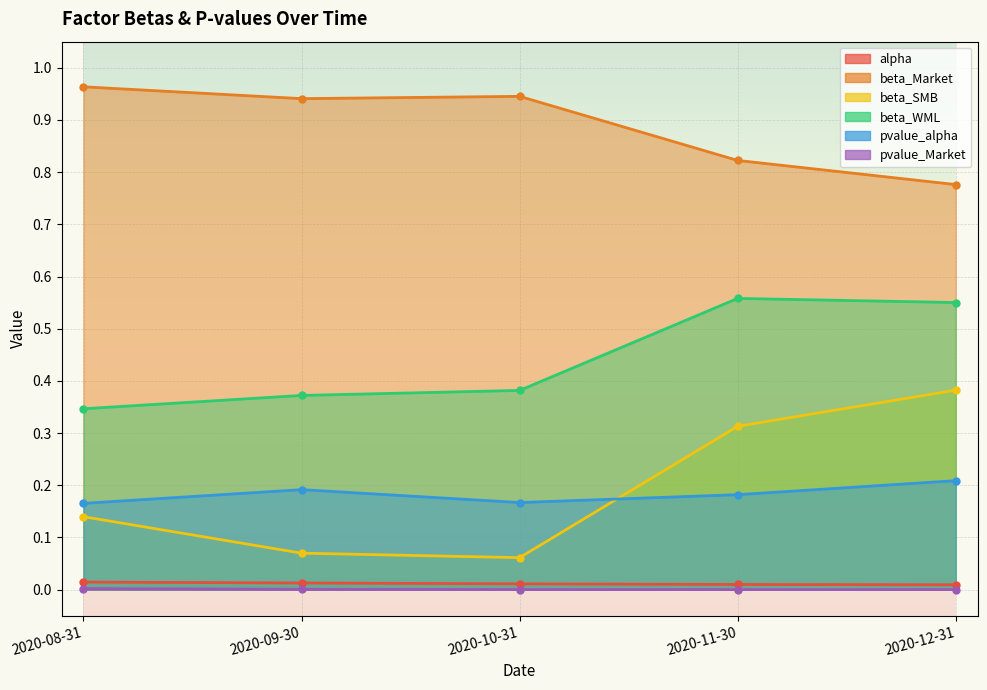

Reading left to right, extract all data points from this chart.

alpha: 2020-08-31=0.0	2020-09-30=0.0	2020-10-31=0.0	2020-11-30=0.0	2020-12-31=0.0
beta_Market: 2020-08-31=1.0	2020-09-30=0.9	2020-10-31=0.9	2020-11-30=0.8	2020-12-31=0.8
beta_SMB: 2020-08-31=0.1	2020-09-30=0.1	2020-10-31=0.1	2020-11-30=0.3	2020-12-31=0.4
beta_WML: 2020-08-31=0.3	2020-09-30=0.4	2020-10-31=0.4	2020-11-30=0.6	2020-12-31=0.6
pvalue_alpha: 2020-08-31=0.2	2020-09-30=0.2	2020-10-31=0.2	2020-11-30=0.2	2020-12-31=0.2
pvalue_Market: 2020-08-31=0.0	2020-09-30=0.0	2020-10-31=0.0	2020-11-30=0.0	2020-12-31=0.0